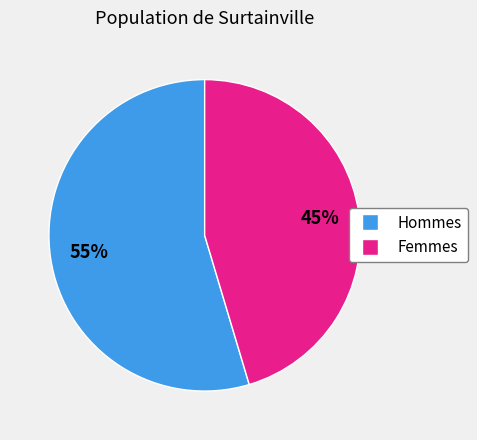

To the nearest percent, what is the average slice percentage?

50%